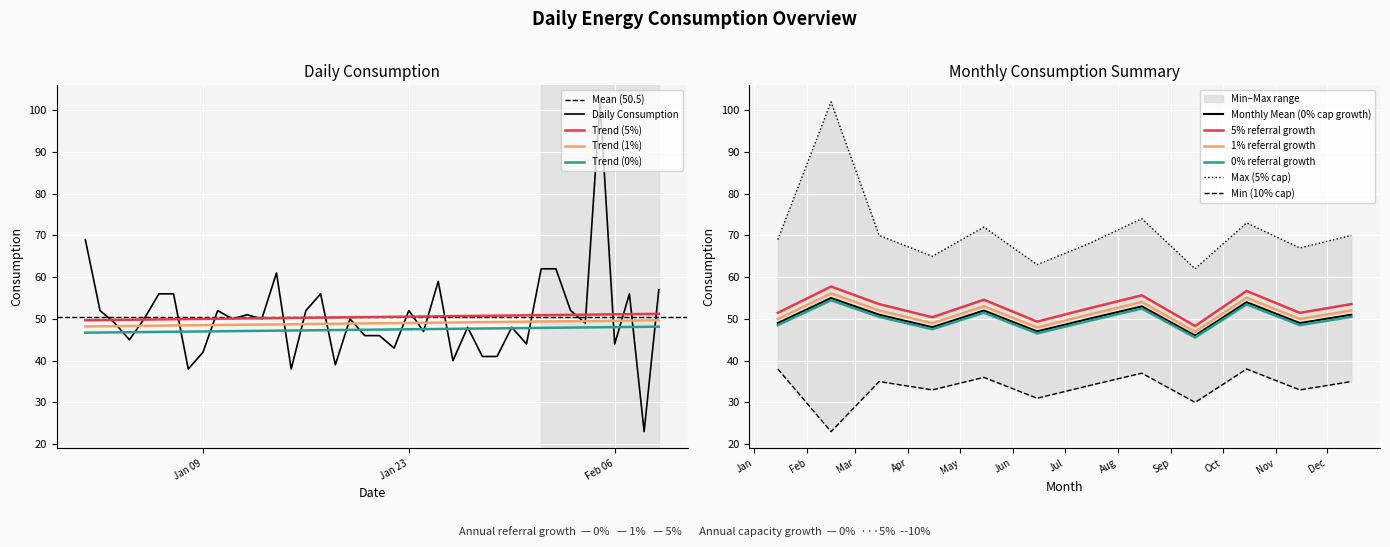

True or false: Trend (1%) and Trend (5%) intersect in this chart.

False